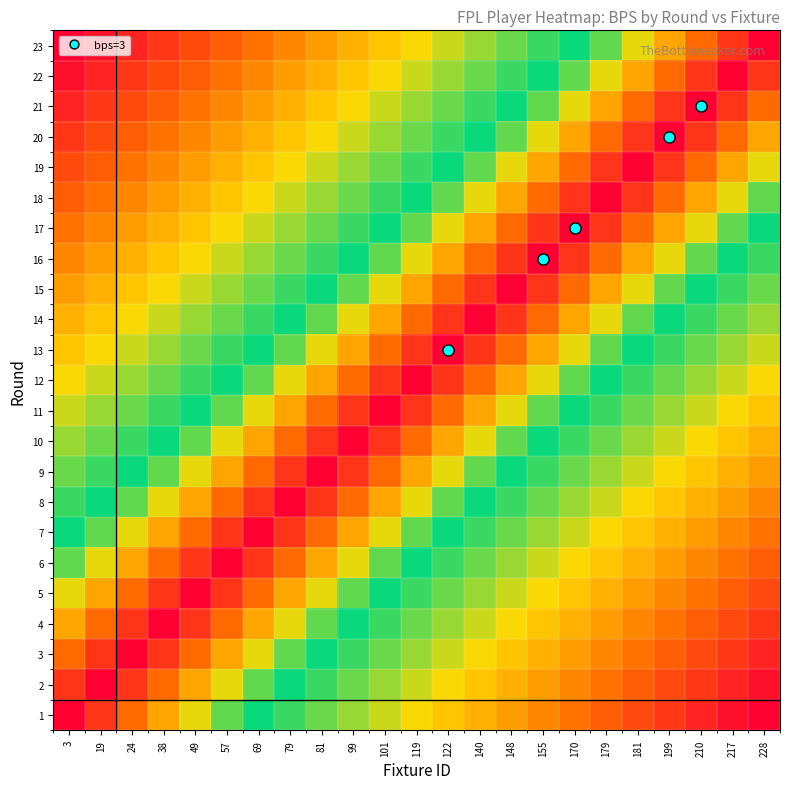

At how many categories does at least one series exceed 19?

6